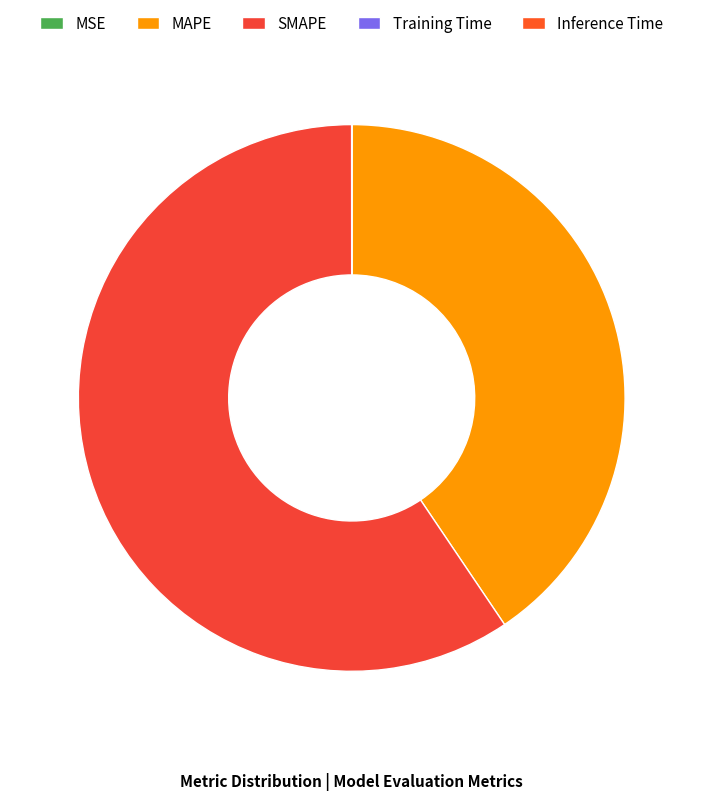

To the nearest percent, what percentage of the pie is MAPE?

41%